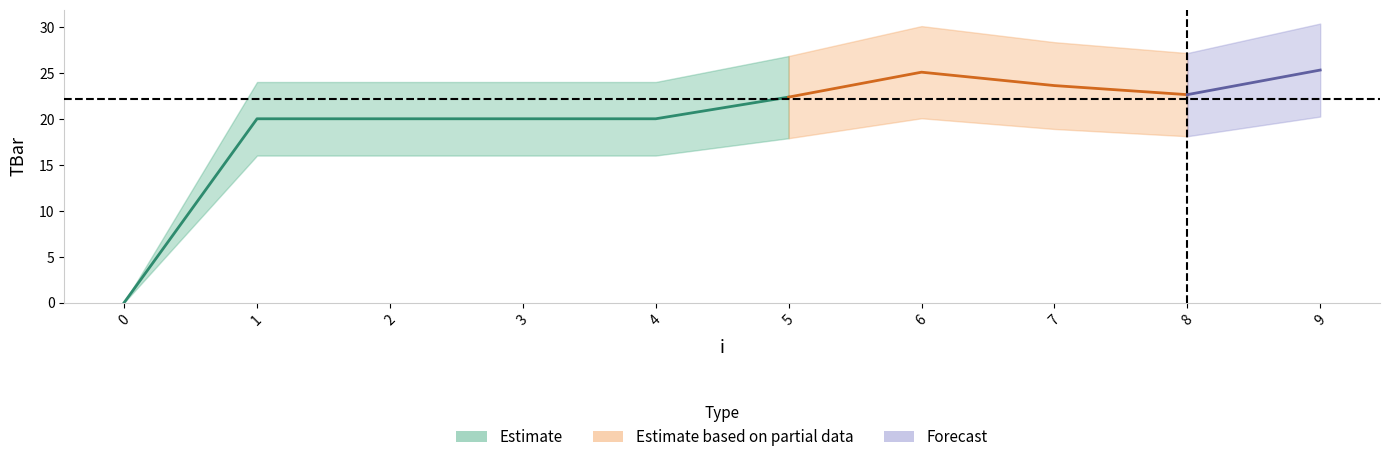

Between 4 and 1, which is larger?

4